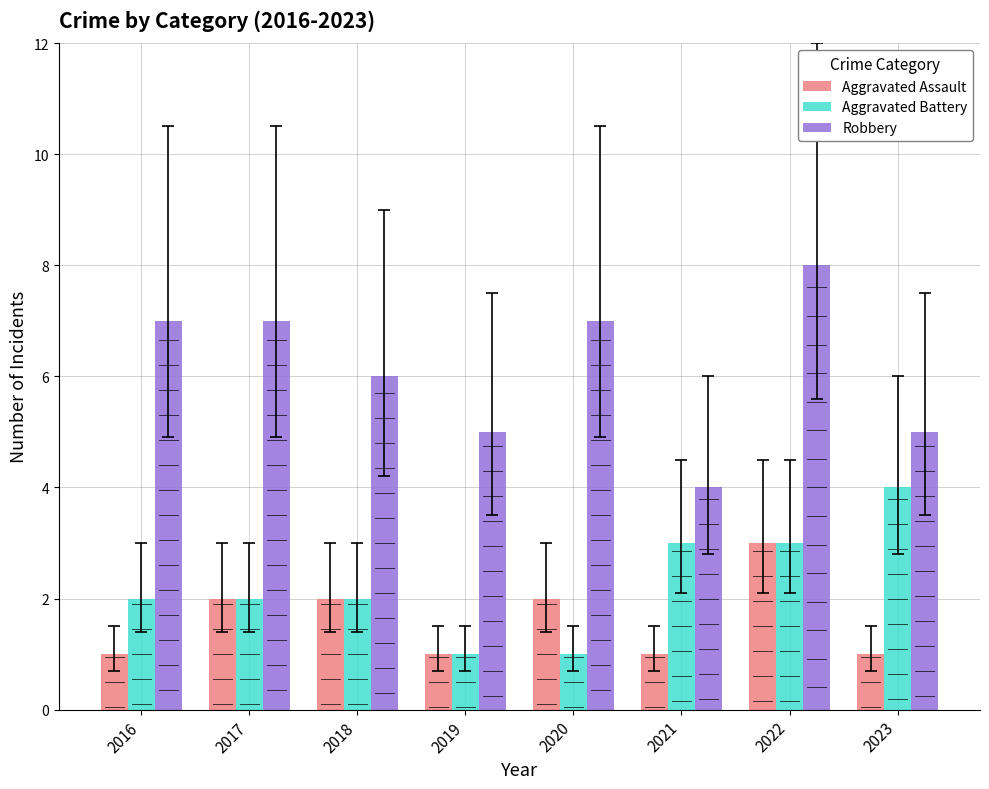

List the series in order of their peak value, highest first.

Robbery, Aggravated Battery, Aggravated Assault